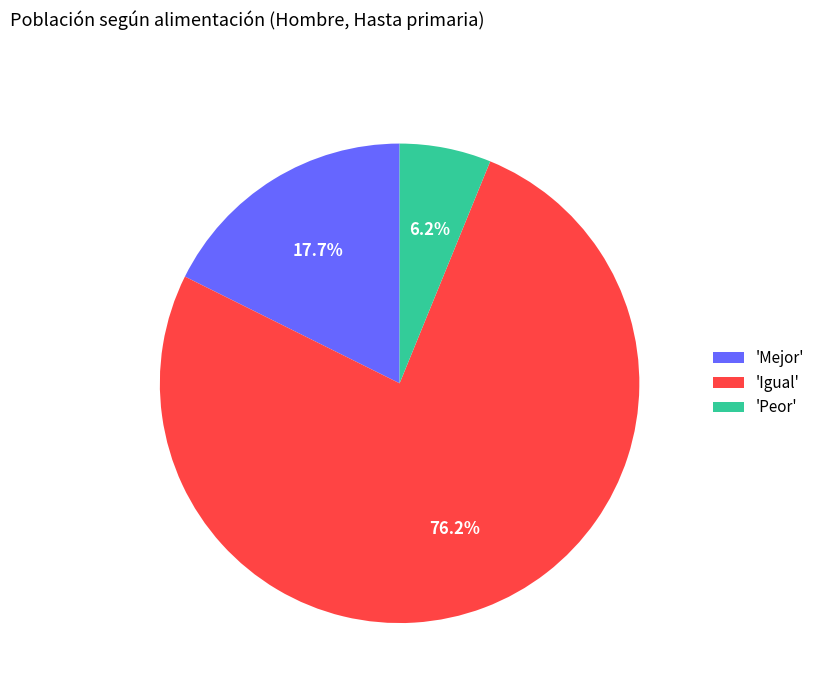

Count the number of slices in the pie.

3